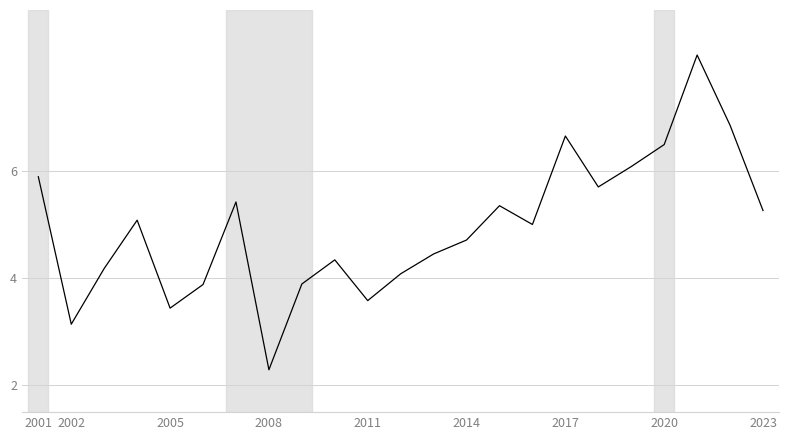

What is the greatest value displayed?

8.2